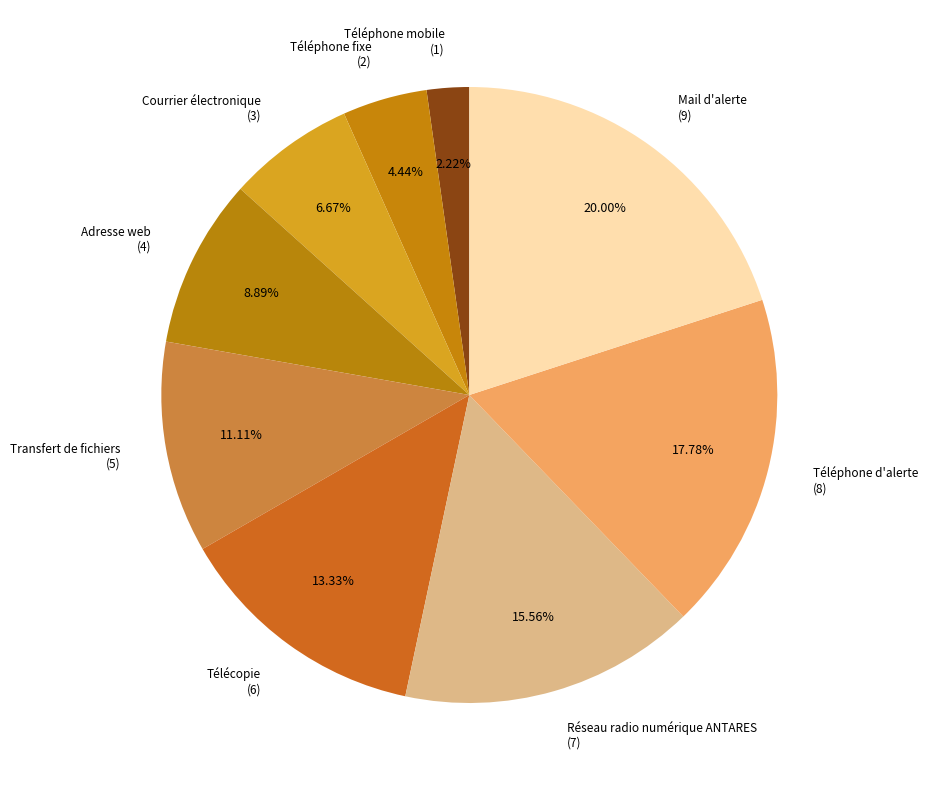

Is there any slice that represents more than half of the pie?

No